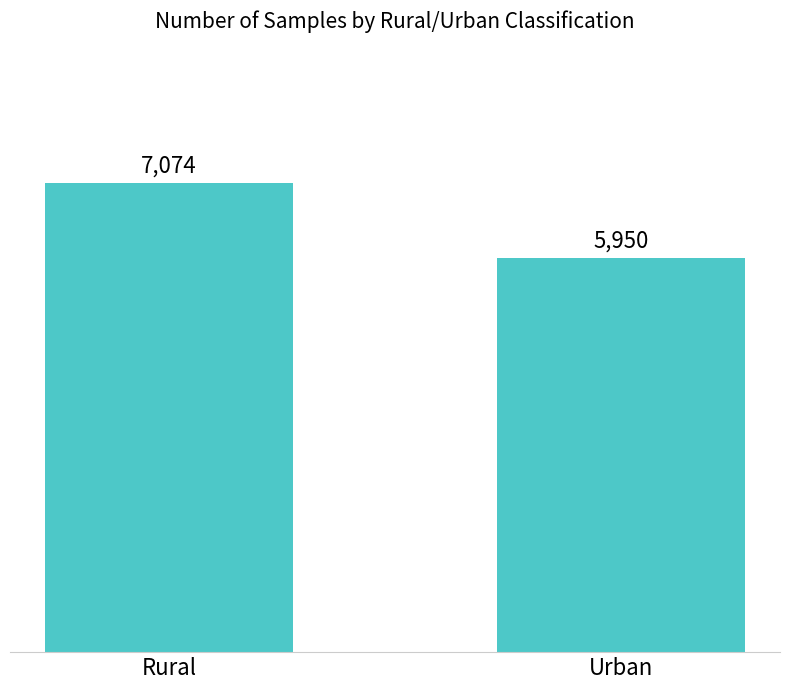

Reading left to right, list all the values displayed in this chart.

7074	5950